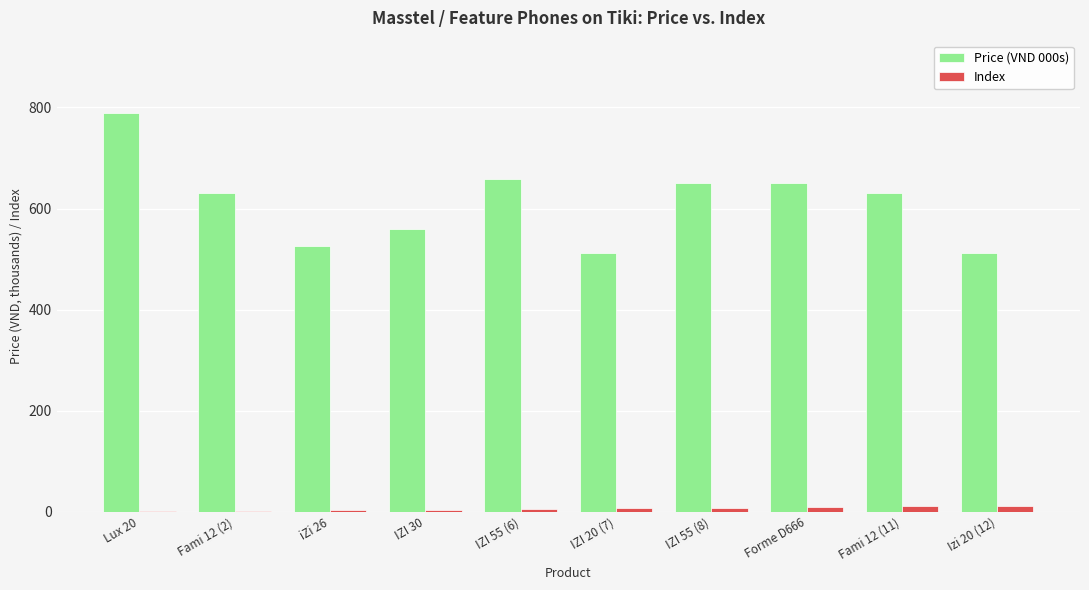

Is the value of Price (VND 000s) at IZI 20 (7) greater than the value of Index at IZI 20 (7)?

Yes